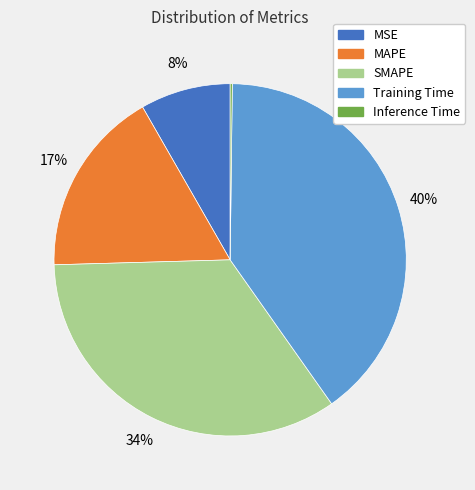

Combined, do MAPE and SMAPE account for over 50%?

Yes